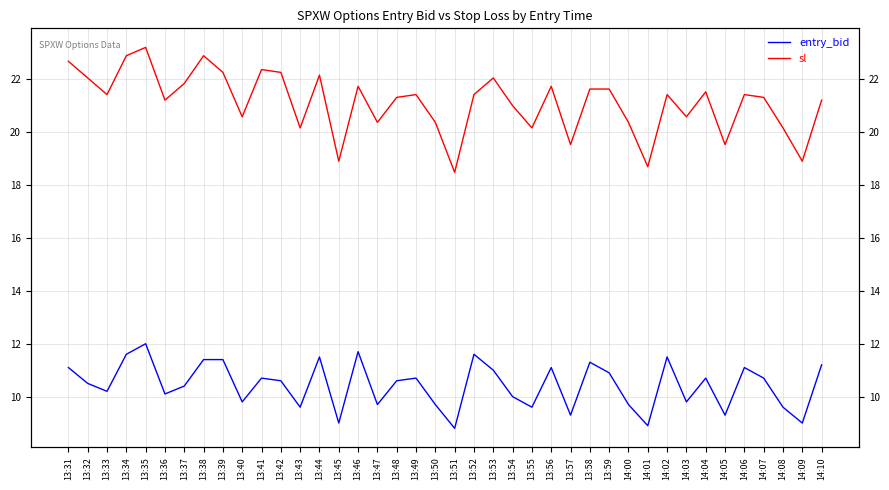

True or false: sl and entry_bid cross at least once.

False